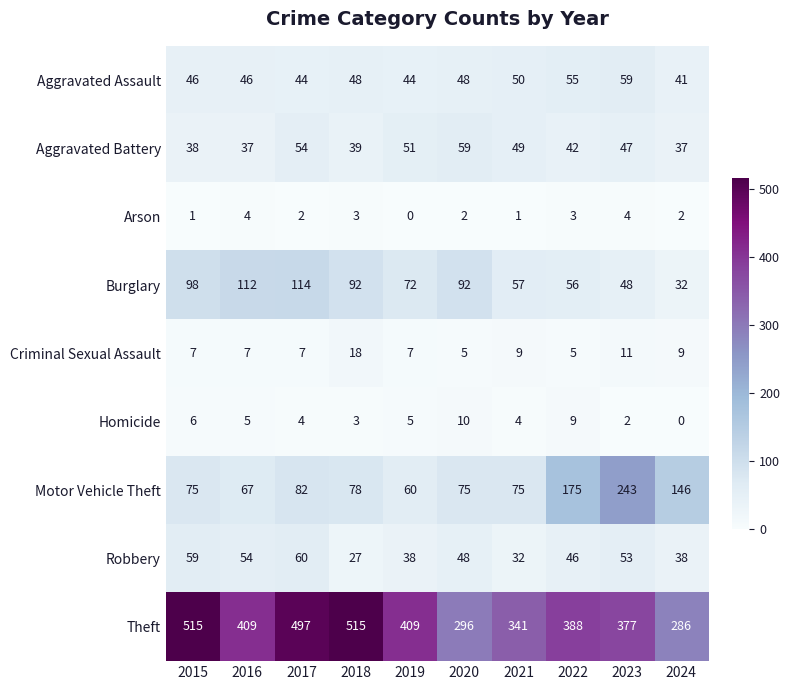

What is the average value of the Robbery series?

46